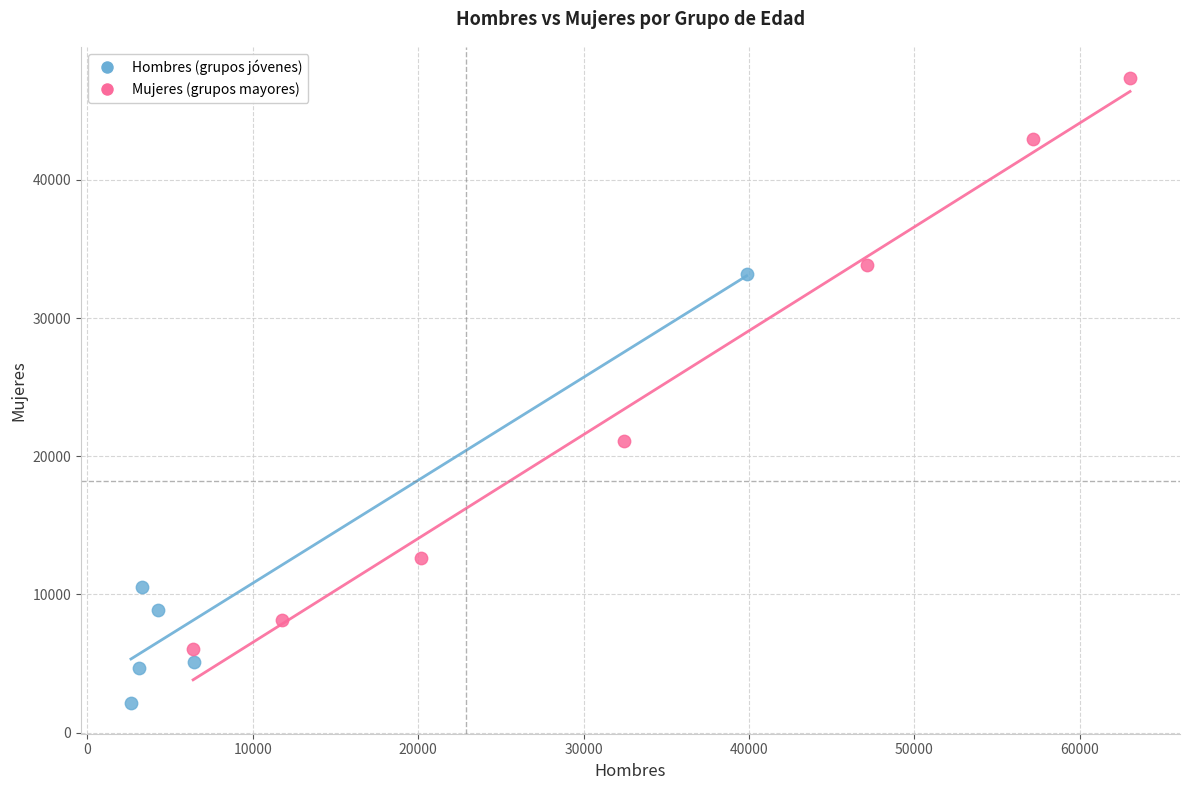

Which series contains the highest Y value?

Mujeres (grupos mayores)